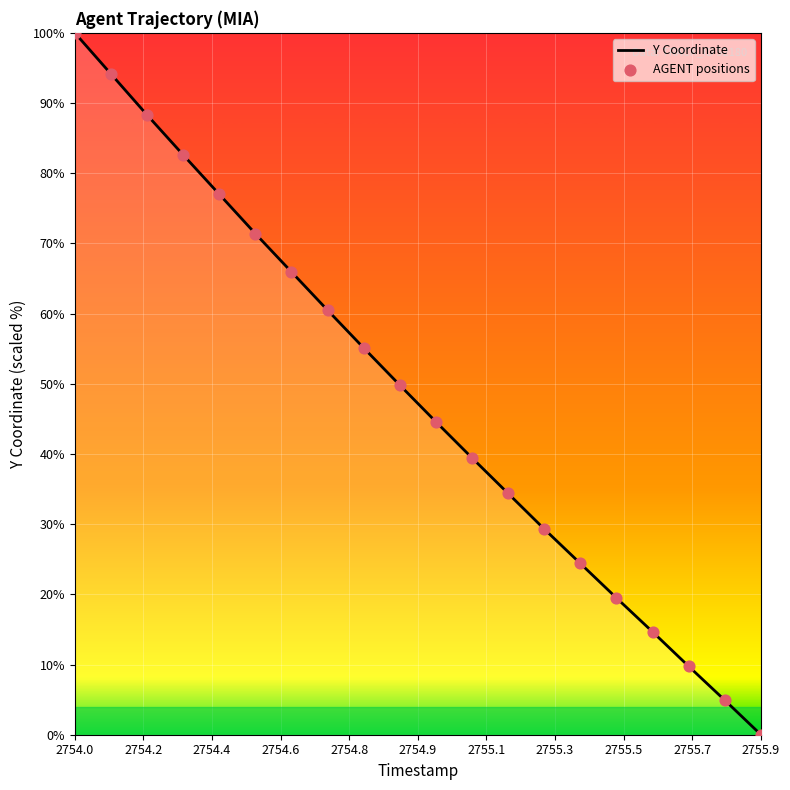

What is the difference between the maximum and minimum values?

100.0